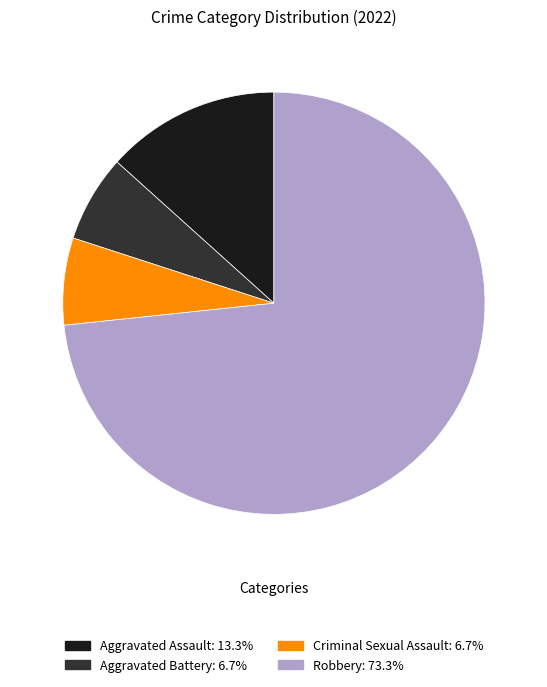

Is it true that Aggravated Assault is 28% of the pie?

False